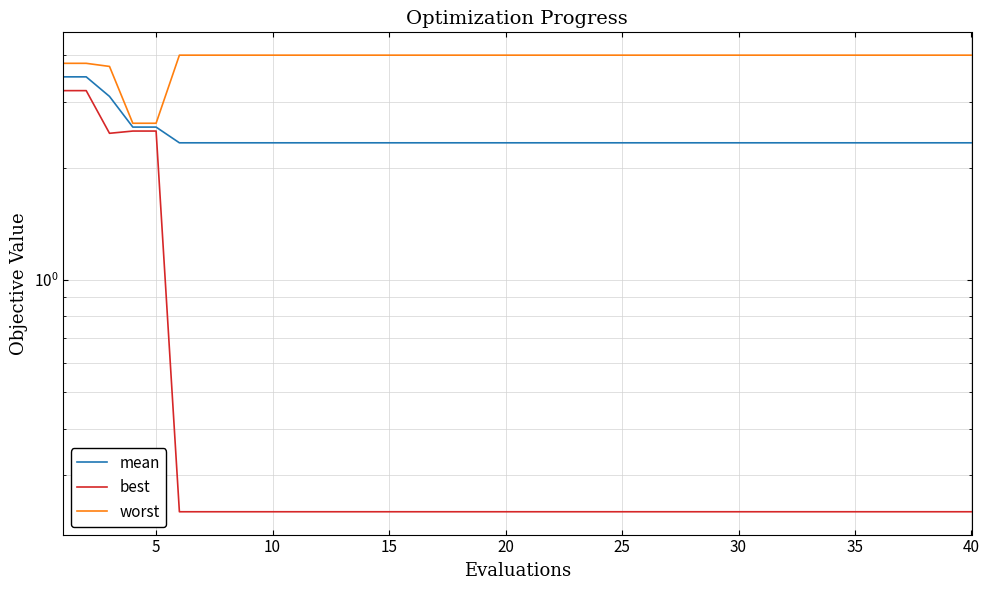

Rank the series by their maximum value, from lowest to highest.

best, mean, worst